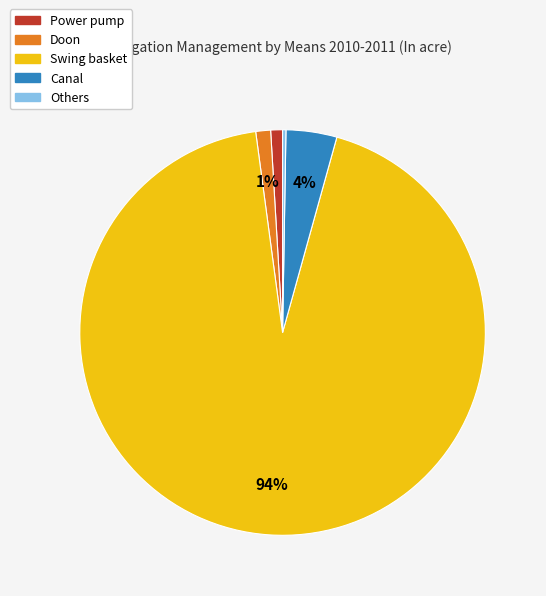

True or false: Canal accounts for 4% of the total.

True